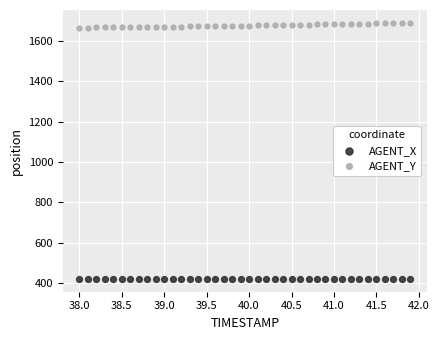

What are all the series names shown in the legend?

AGENT_X, AGENT_Y